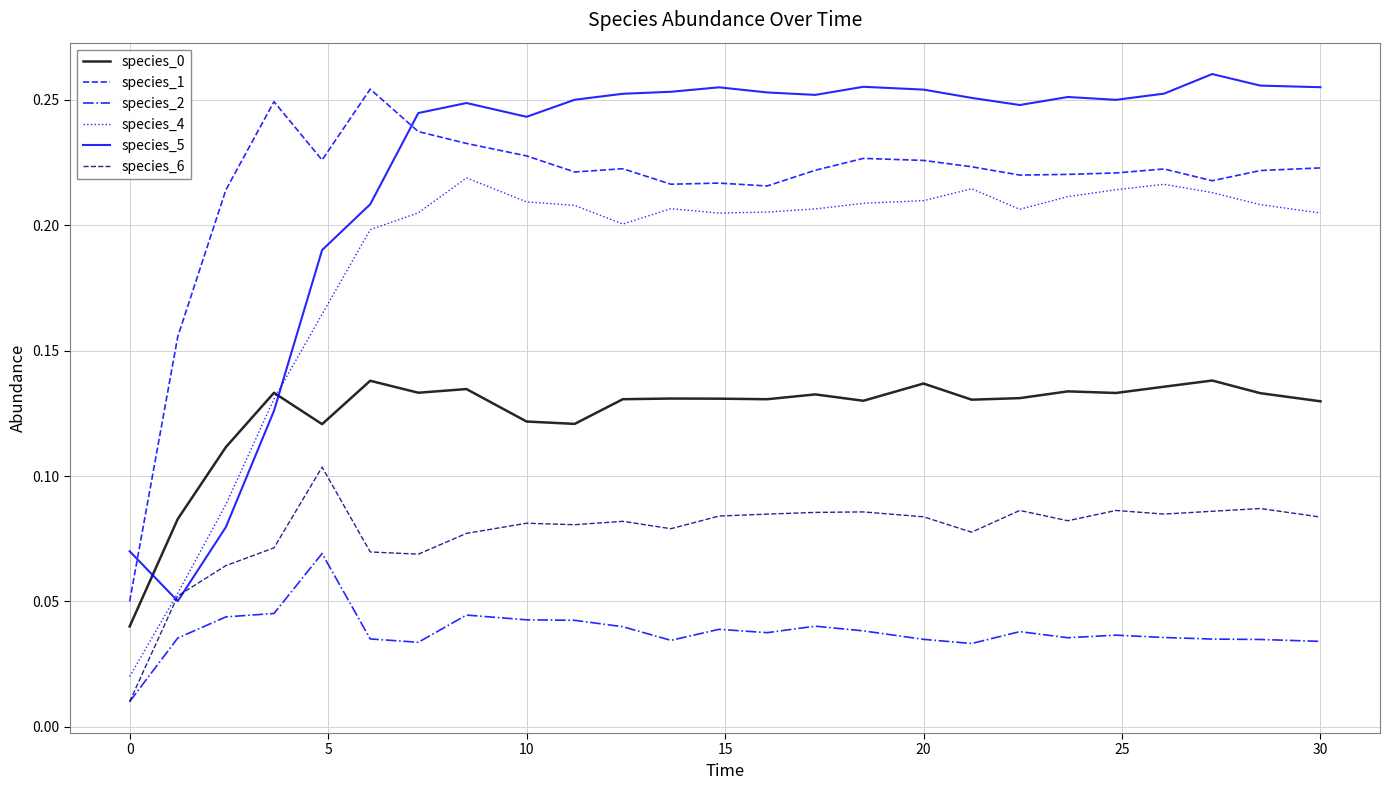

After their last crossing, which series has the higher values: species_5 or species_1?

species_5